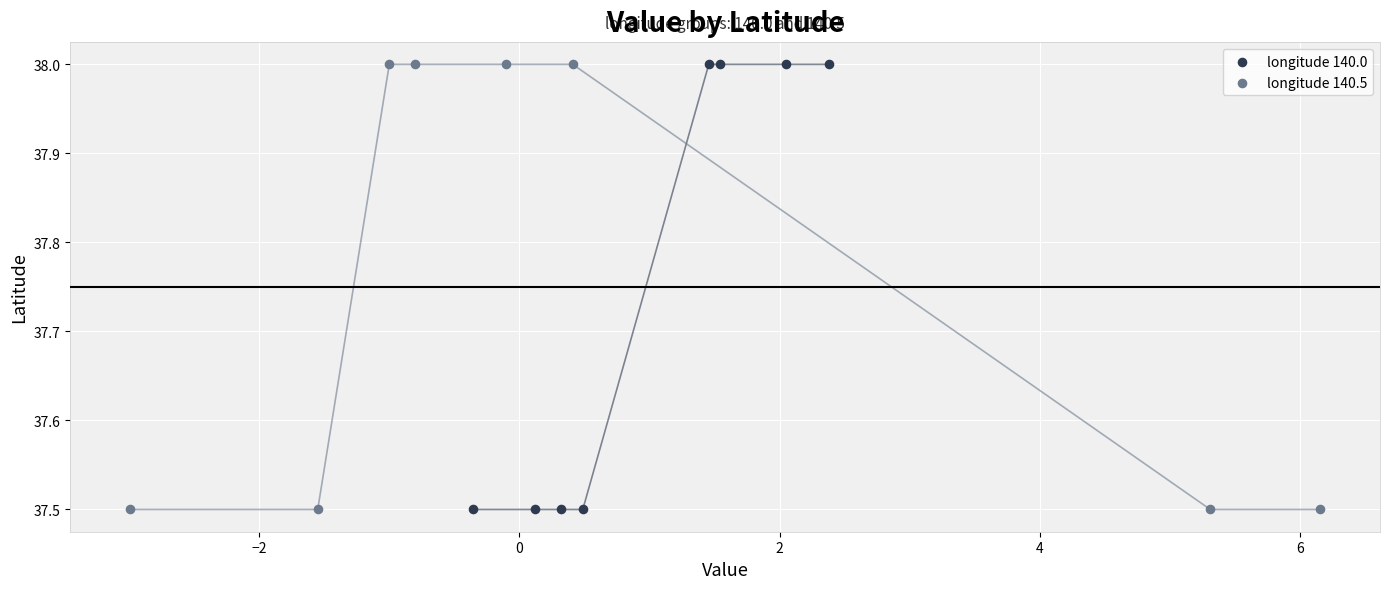

What are all the series names shown in the legend?

longitude 140.0, longitude 140.5